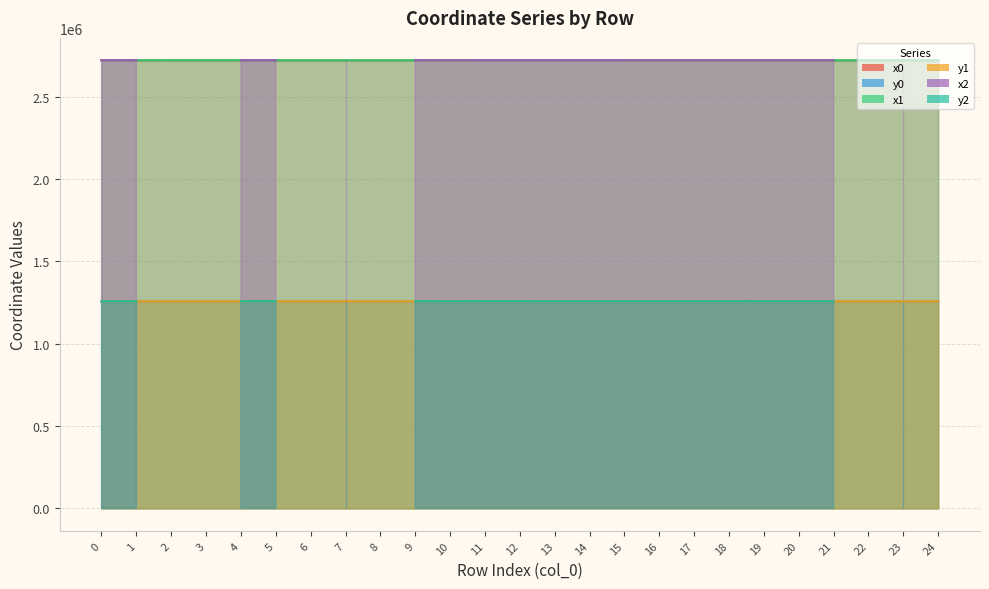

True or false: y1 has a value of 1257709.0 at 4.

True